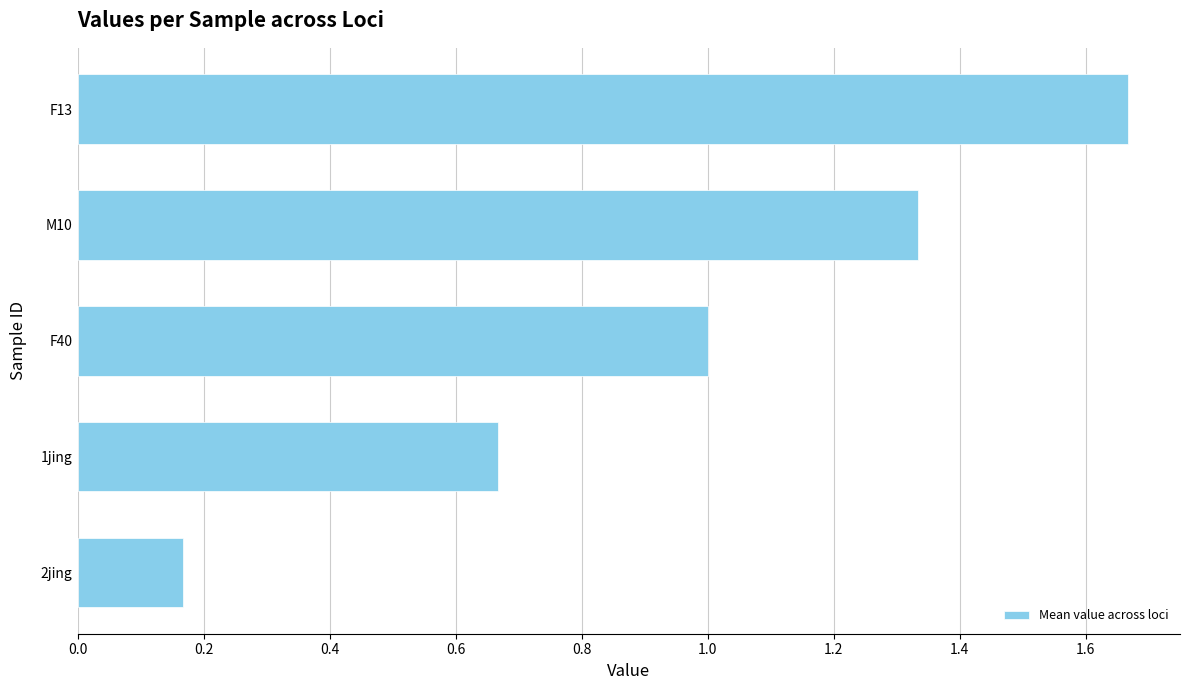

What is the change in value from 2jing to M10?

+1.2